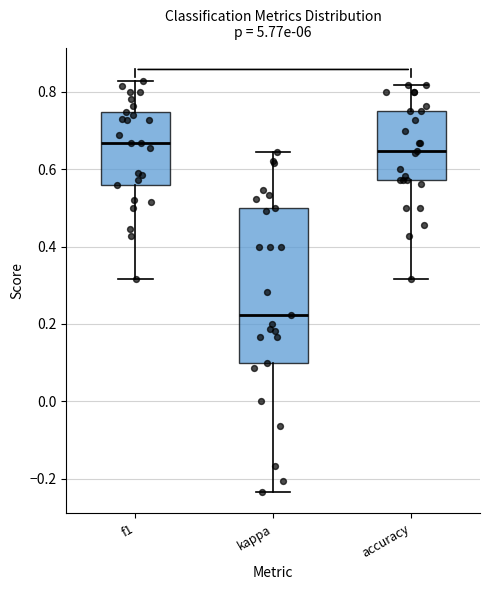

Reading left to right, read every box against the y-axis: the position of its median line, the range the box covers, and the ends of its whiskers. The values are not printed on the chart, so give them approximately, as read against the axis.

f1: median 0.66, box 0.56 to 0.74, whiskers 0.32 to 0.82
kappa: median 0.22, box 0.10 to 0.50, whiskers -0.24 to 0.64
accuracy: median 0.64, box 0.58 to 0.76, whiskers 0.32 to 0.82